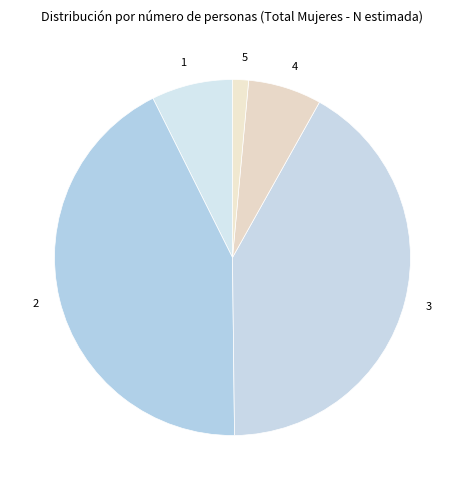

What is the largest slice in the pie chart?

2